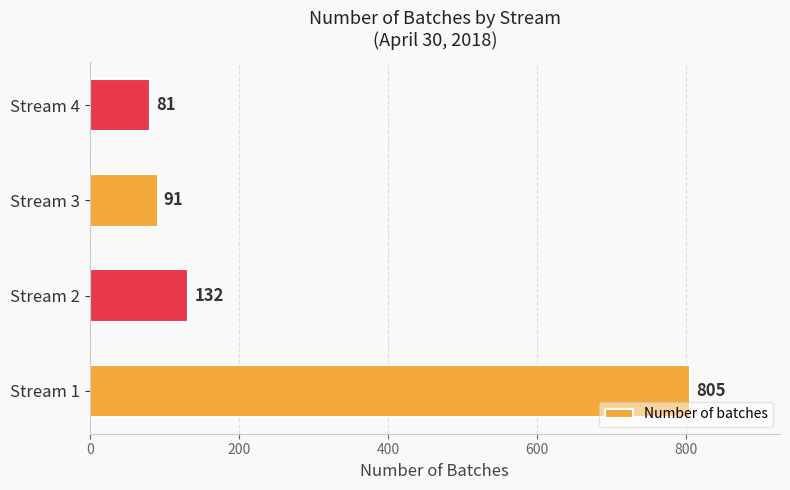

True or false: the data shows 28 at Stream 2.

False